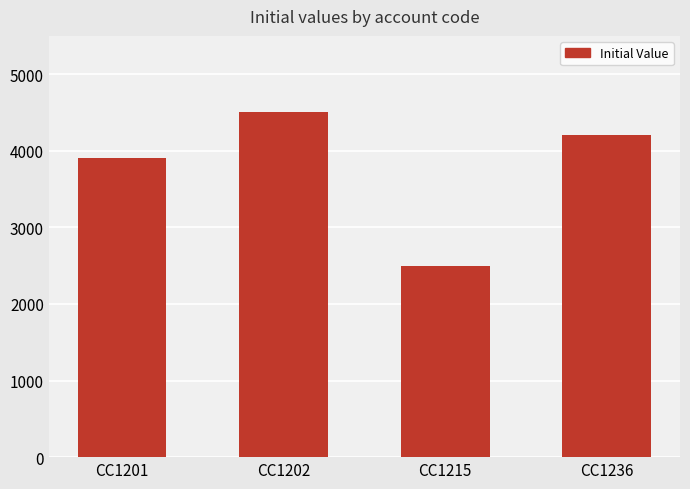

What is the change in value from CC1202 to CC1215?

-2000